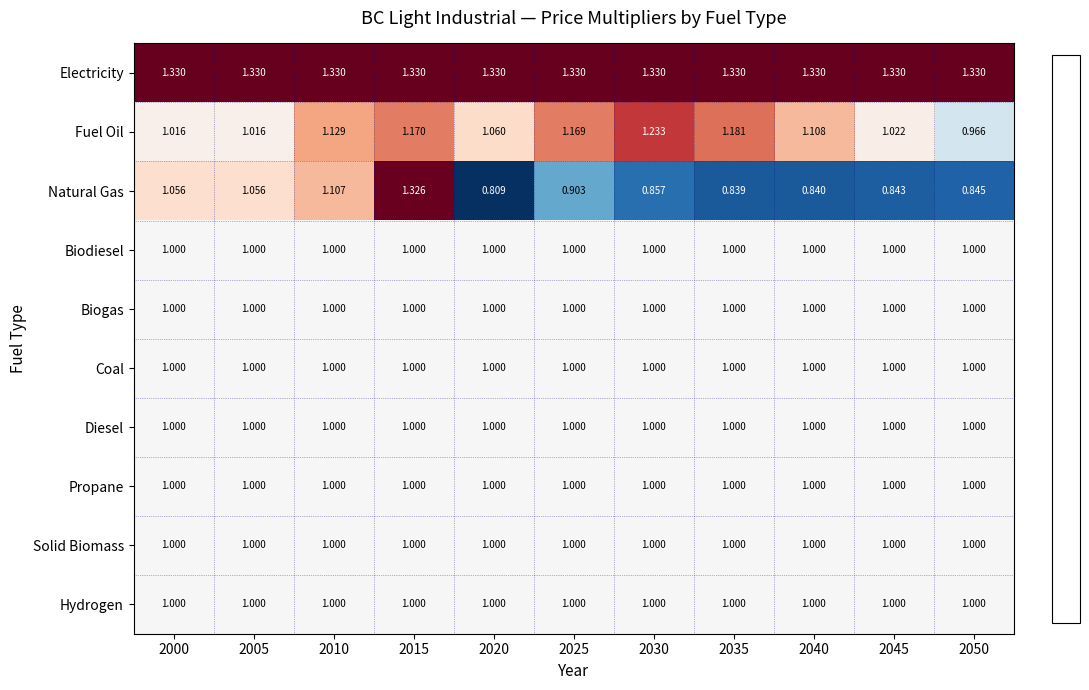

Which series has the largest total across all categories?

Electricity